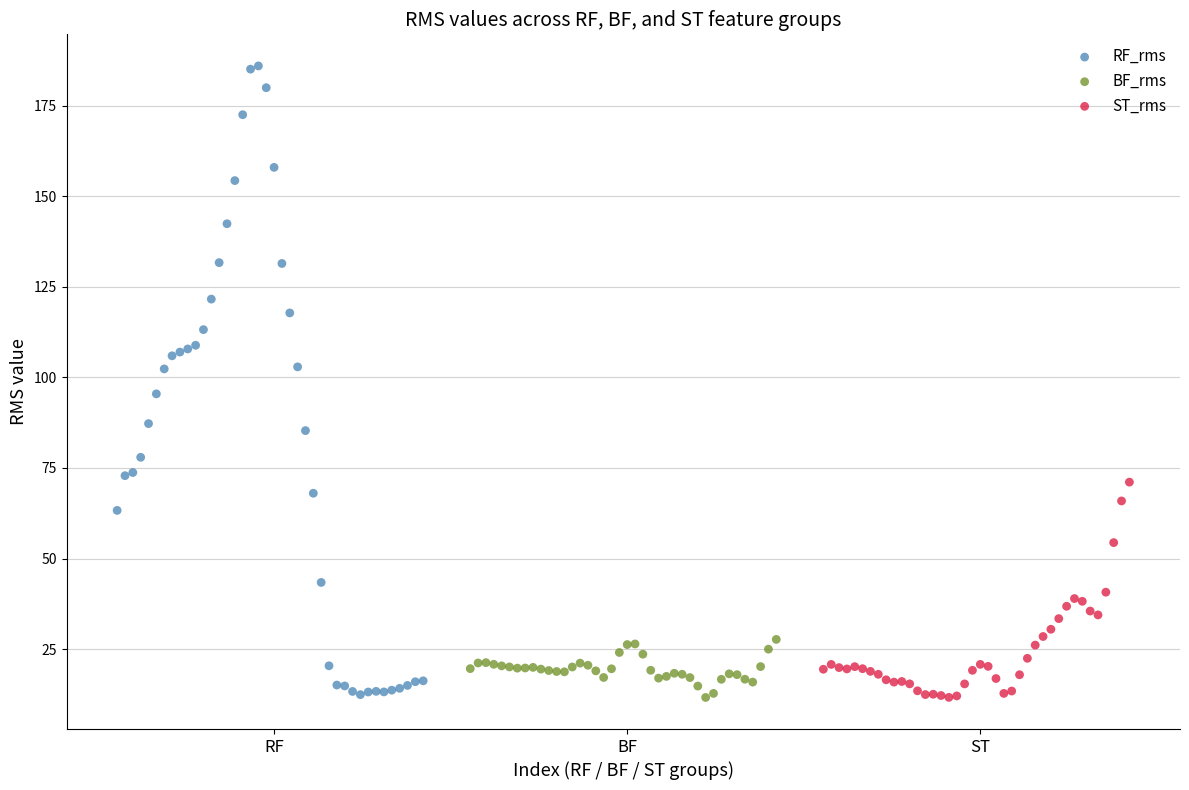

Which series has the widest spread of Y values?

RF_rms